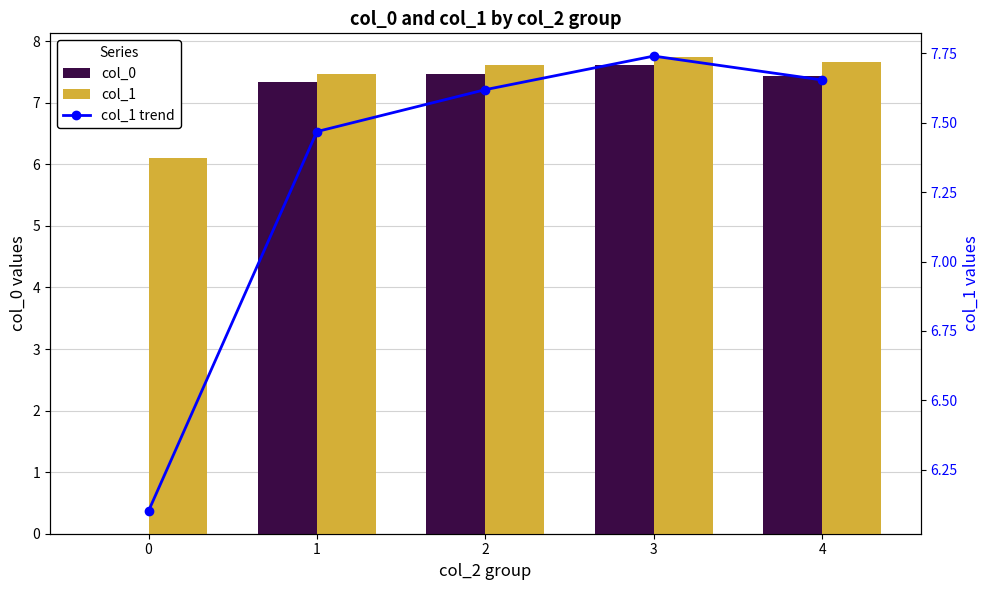

Which series has the widest spread of values?

col_0